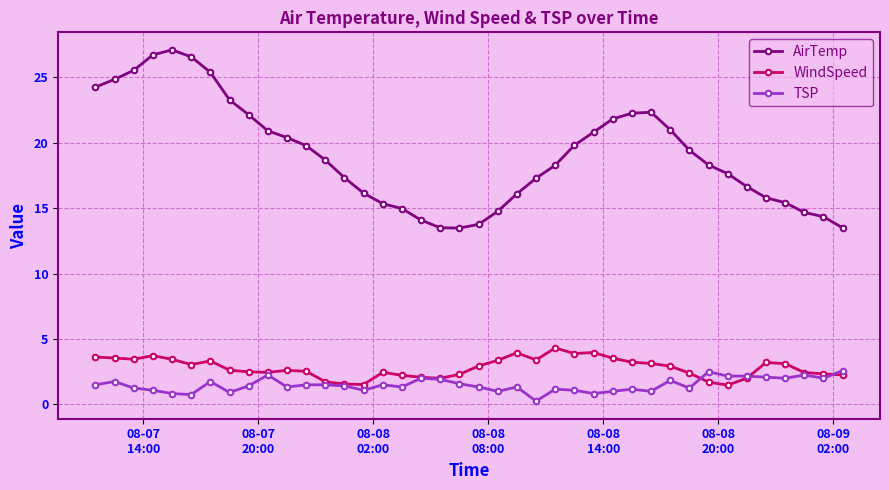

Which series has the widest spread of values?

AirTemp